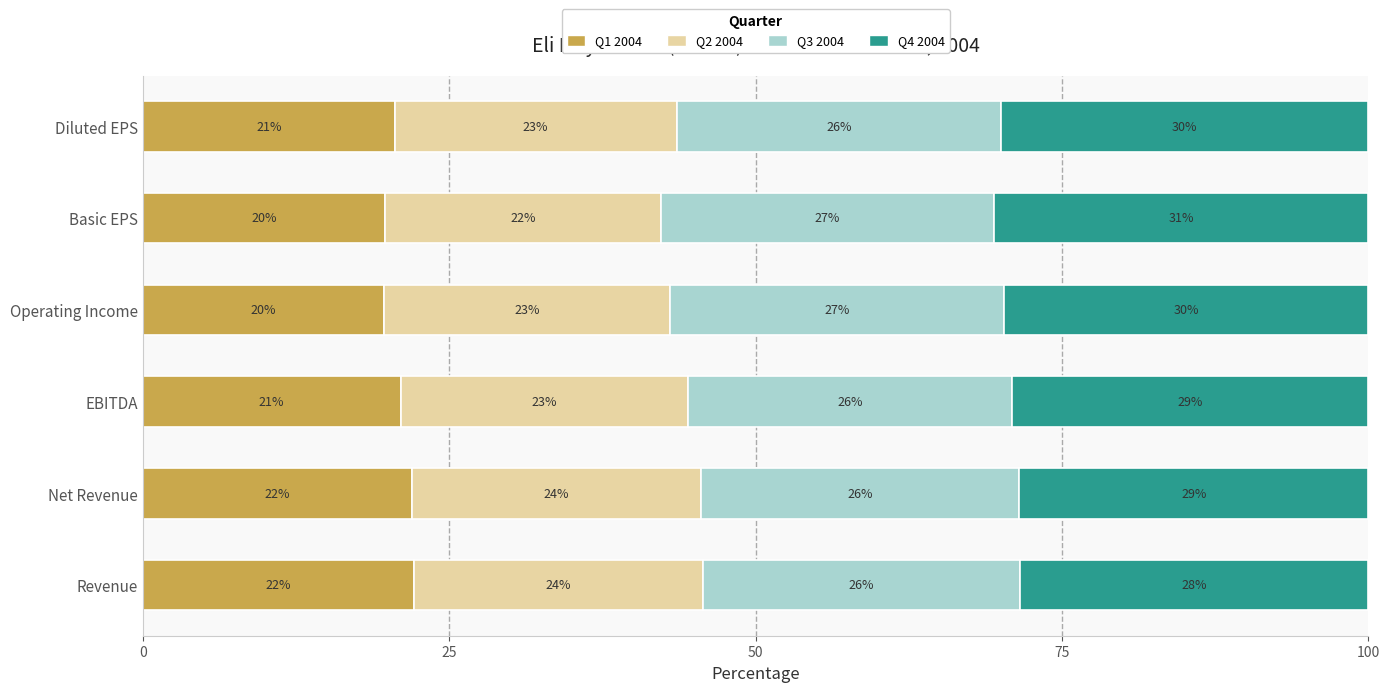

What is the total value across all series at Basic EPS?

100.0